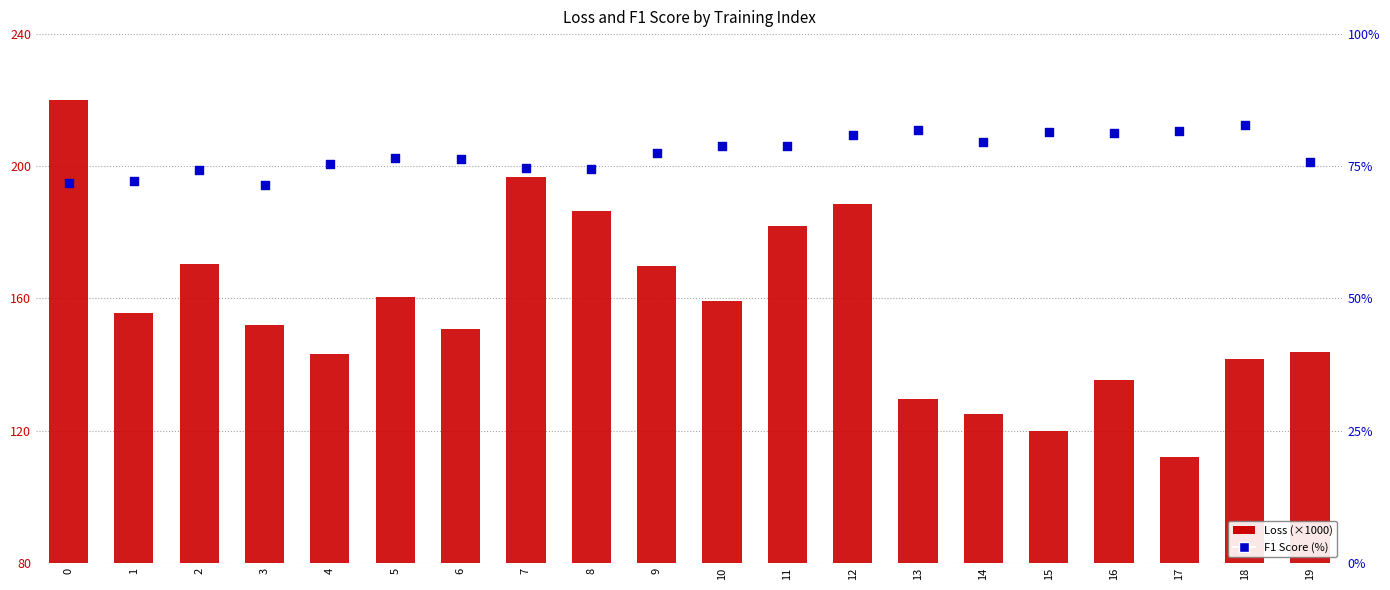

At how many categories does at least one series exceed 140?

15